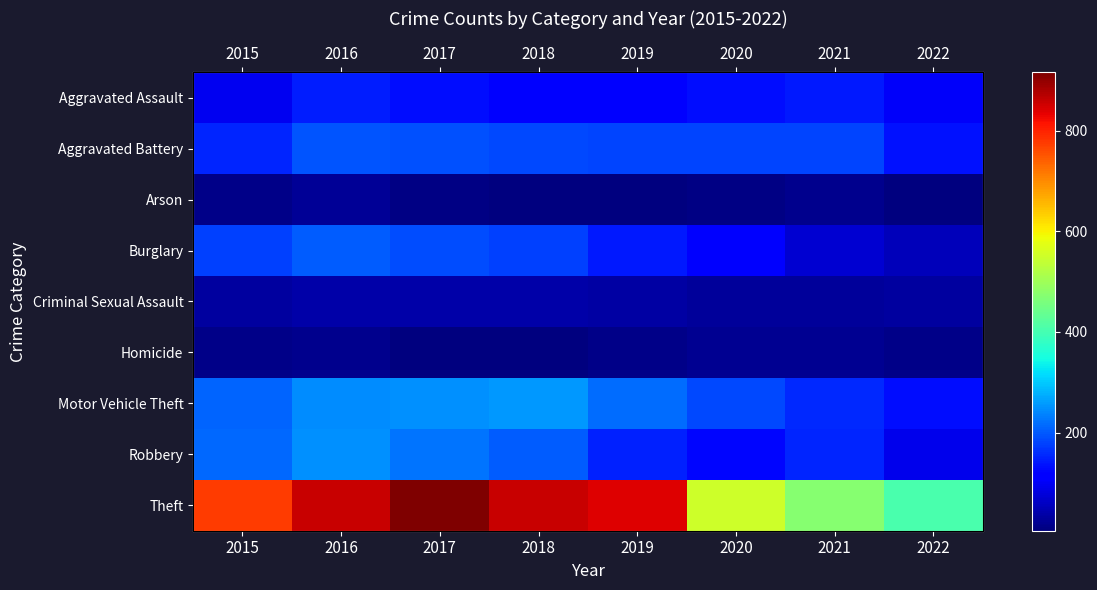

At which category is the sum across all series the highest?

2016